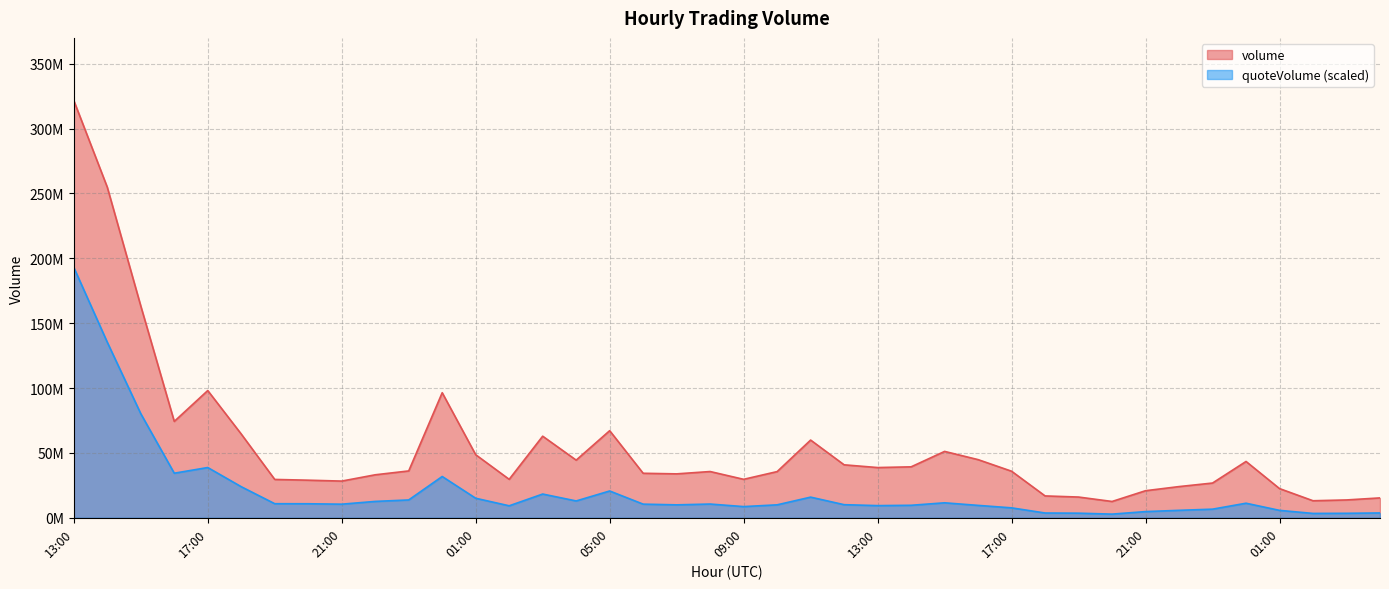

At how many categories does at least one series exceed 302769390?

1